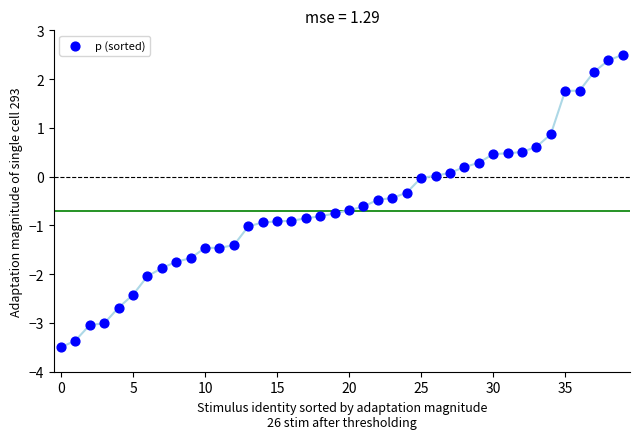

What is the range of Y values (max minus min)?

6.0